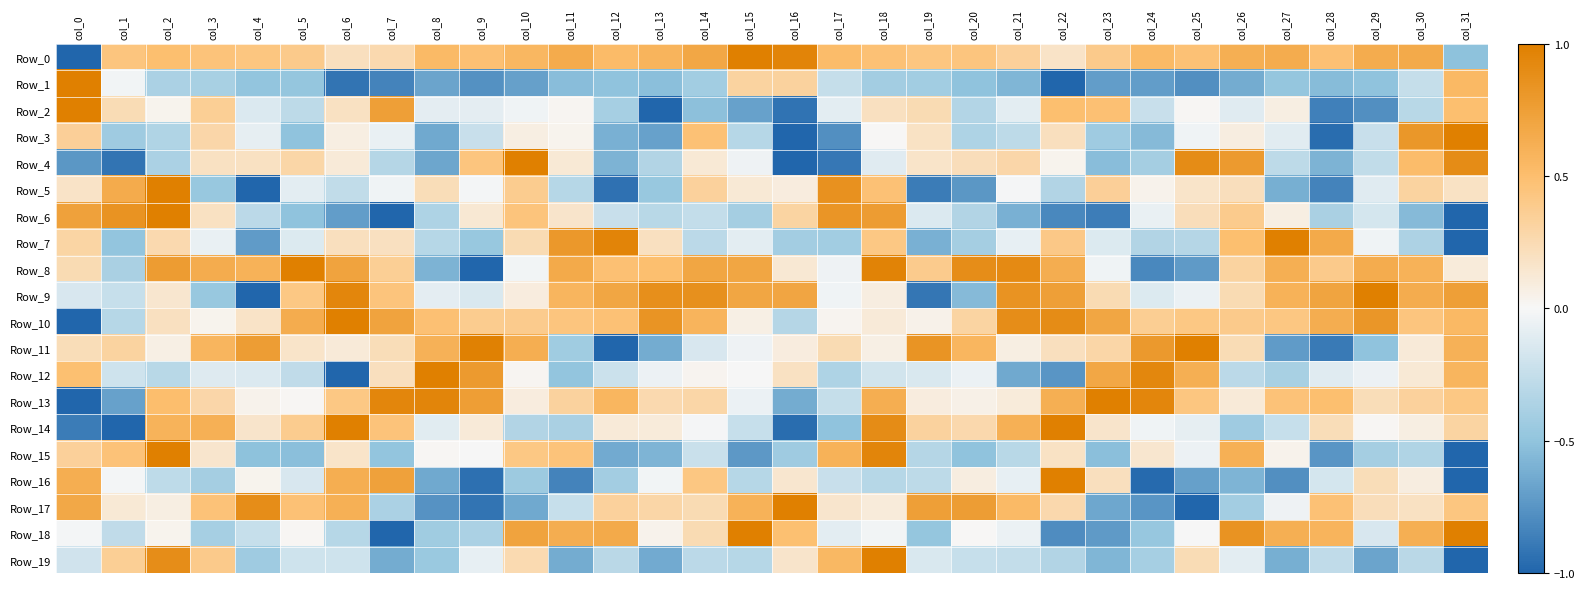

What is the total value across all series at col_23?

-0.7